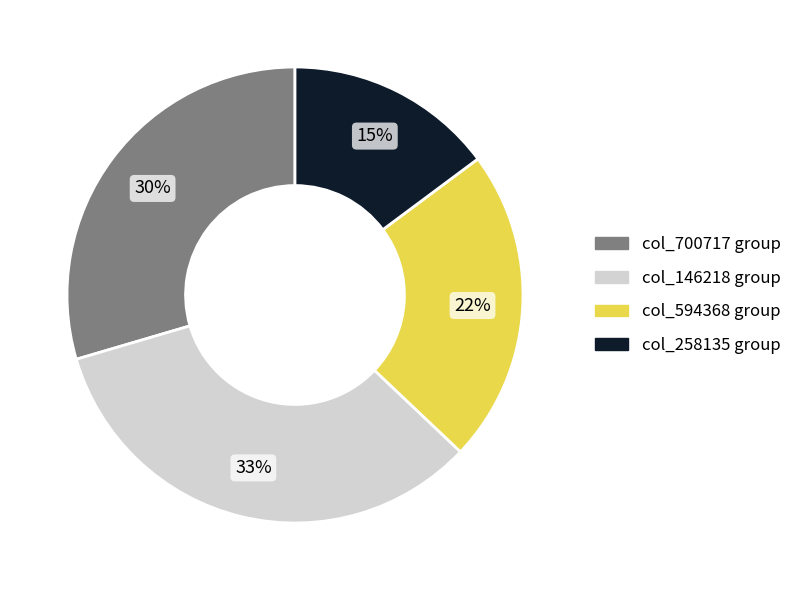

To the nearest percent, what is the average slice percentage?

25%